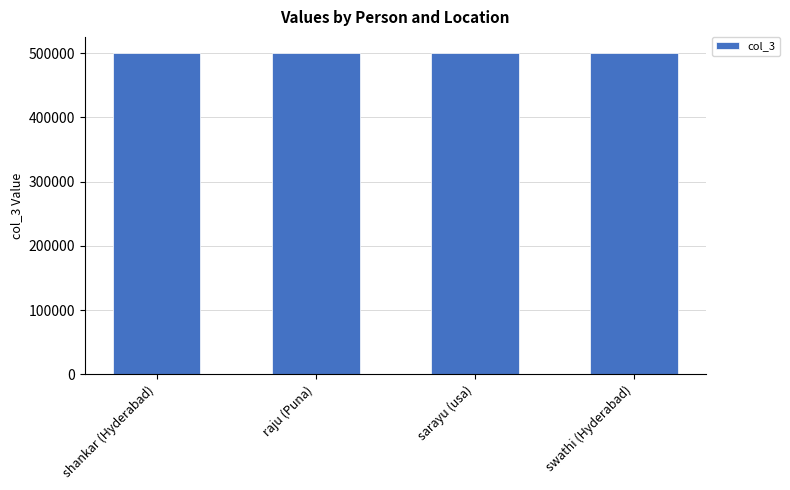

How many values are below 500058?

2